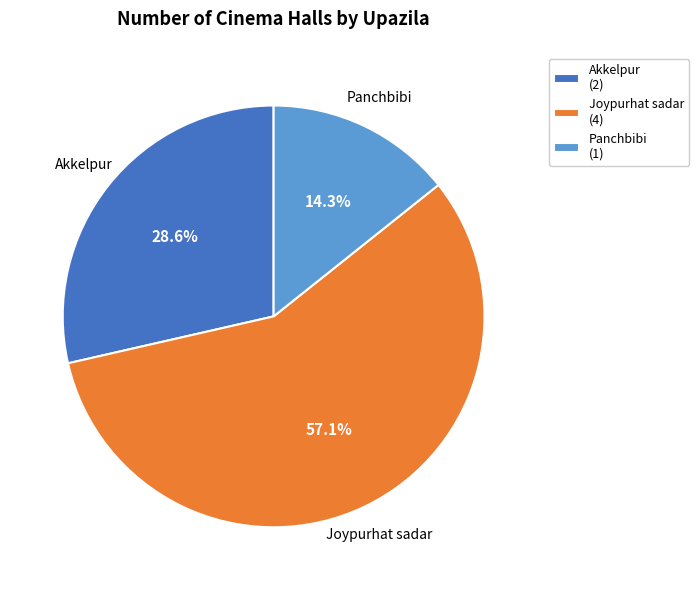

What is the smallest slice in the pie chart?

Panchbibi